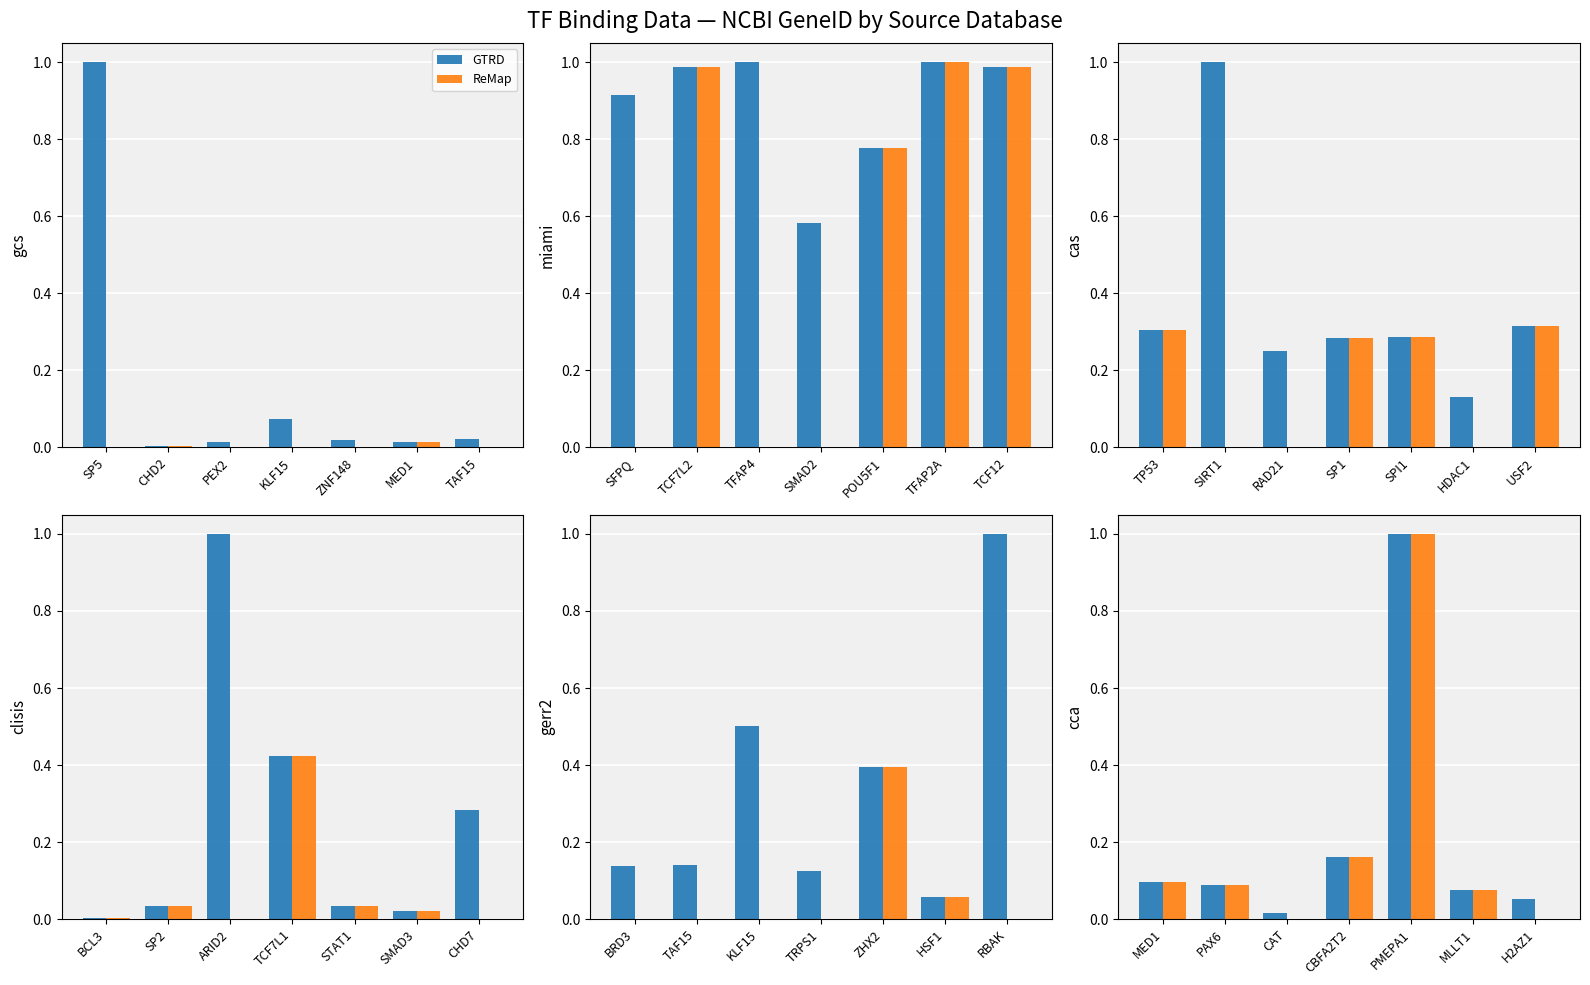

What is the average value of the ReMap series?

0.2